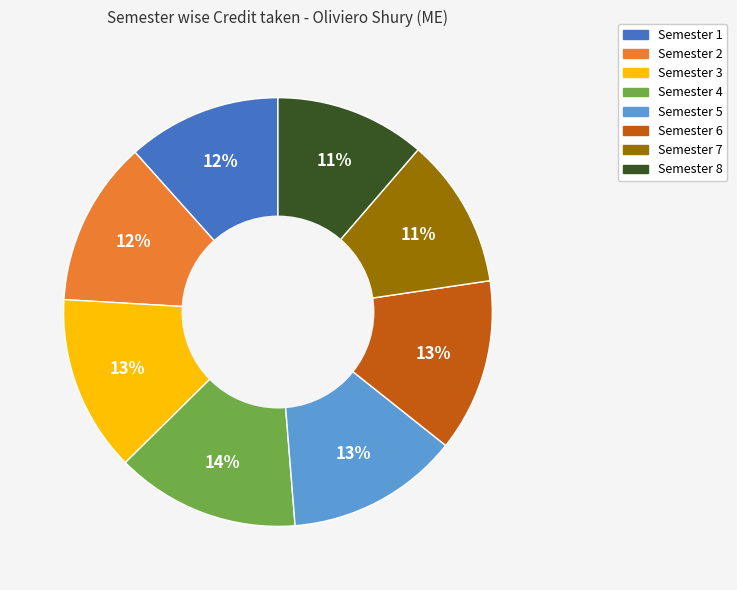

How many slices are in this pie chart?

8